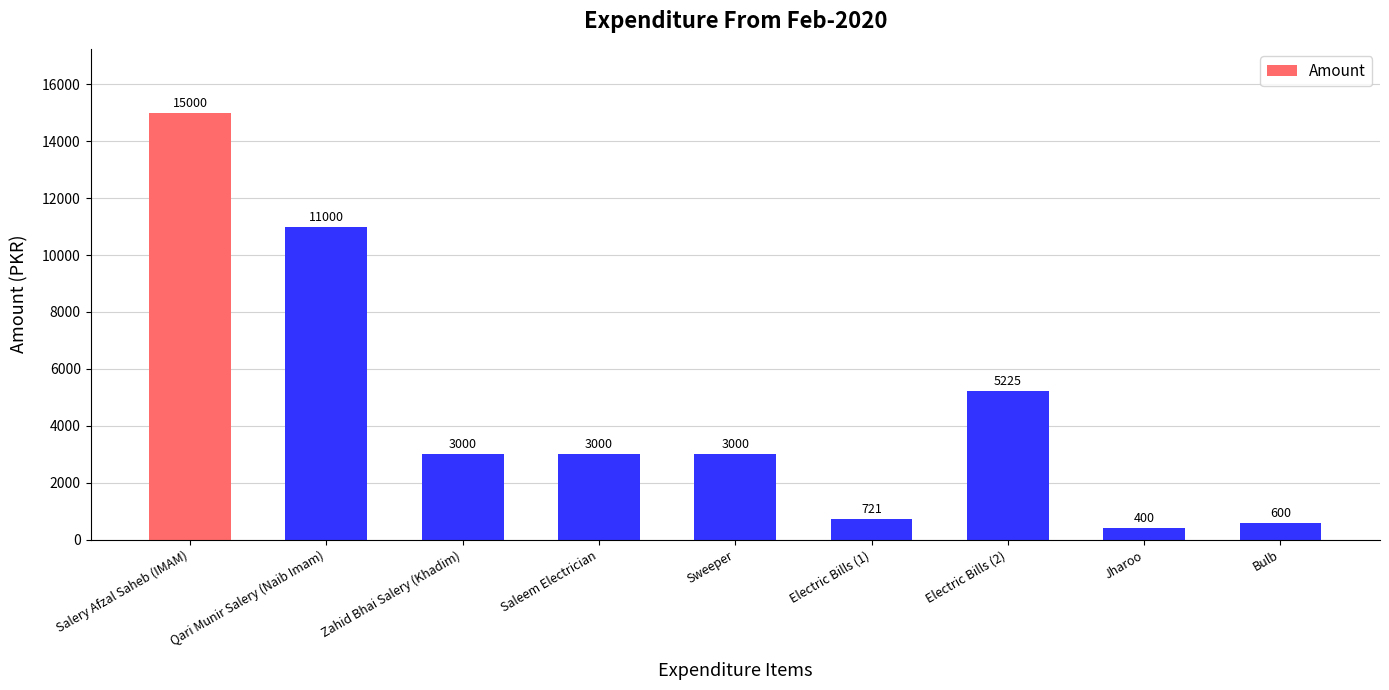

Count the number of categories in the chart.

9